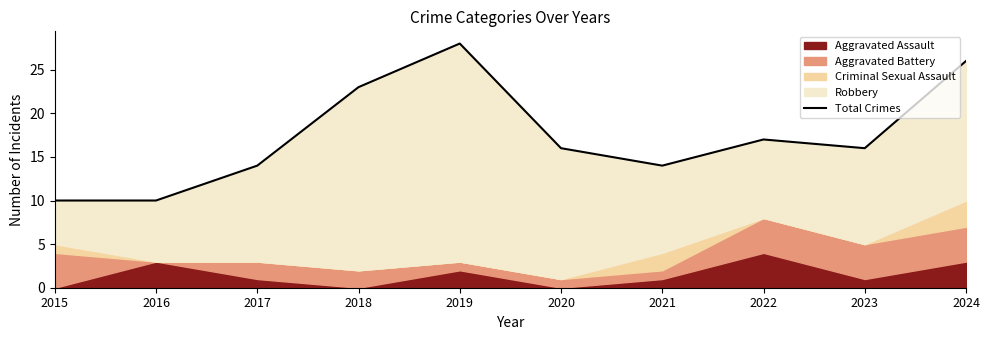

The chart shows a value of 11 at 2022. True or false?

False